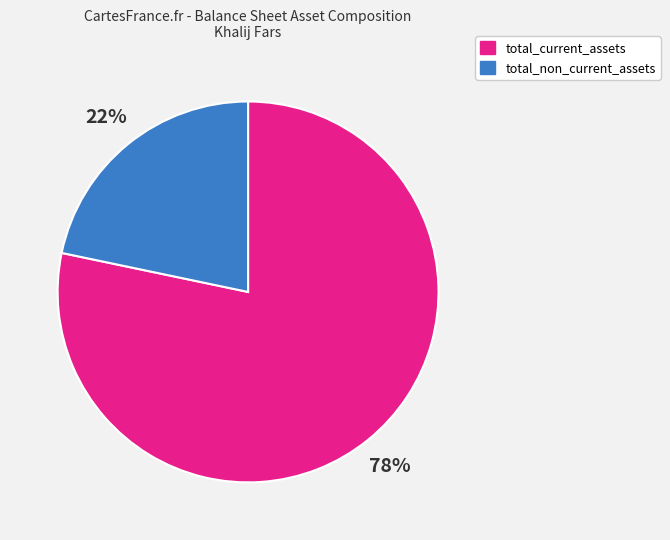

To the nearest percent, what portion does total_current_assets represent?

78%